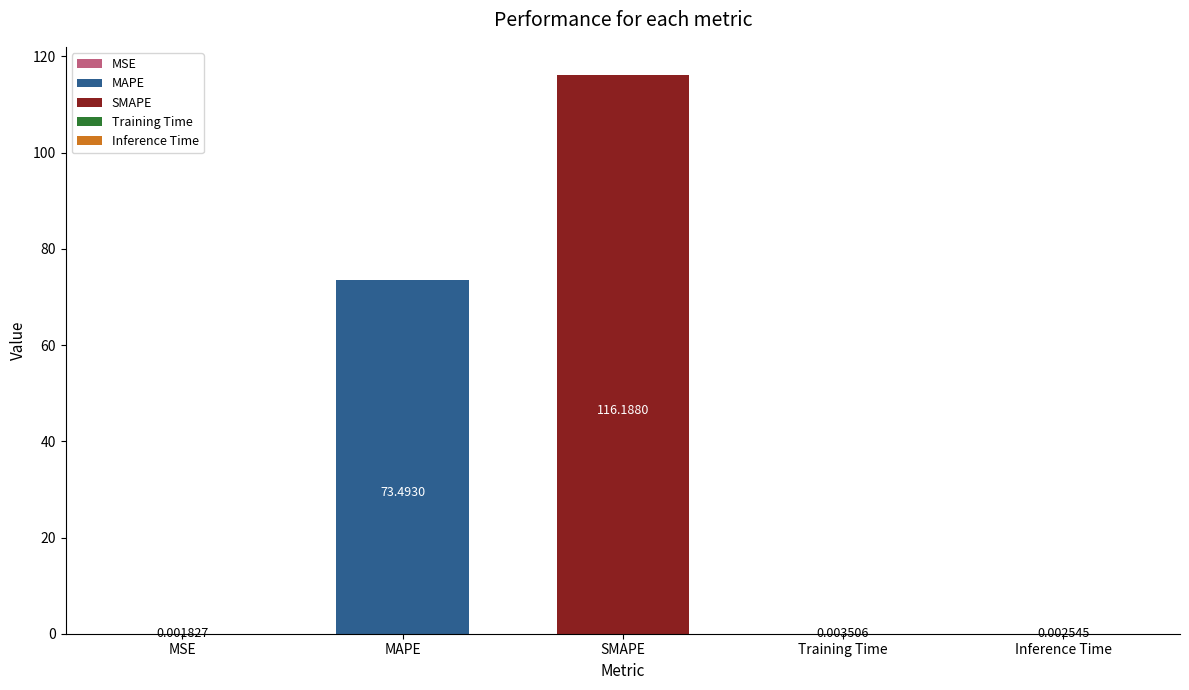

Rank the categories by value from lowest to highest.

MSE, Inference Time, Training Time, MAPE, SMAPE